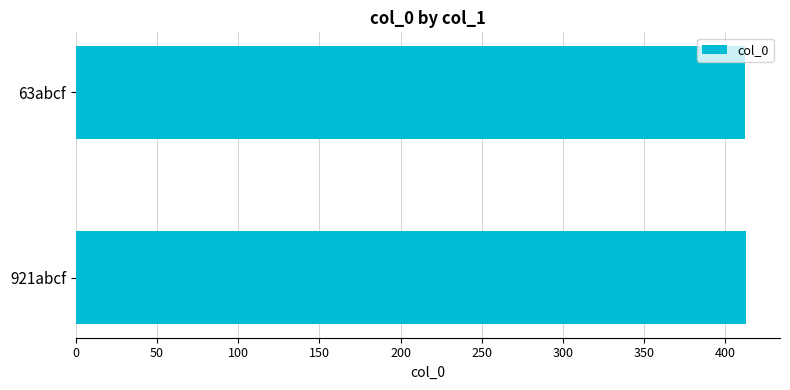

Approximately how many times larger is the value at 63abcf compared to 921abcf?

1.0